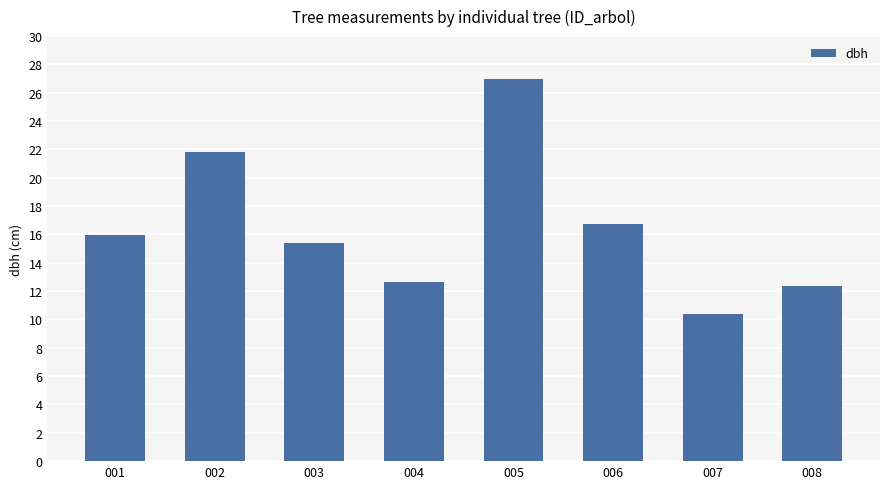

At which category does the chart reach its peak across all series?

005